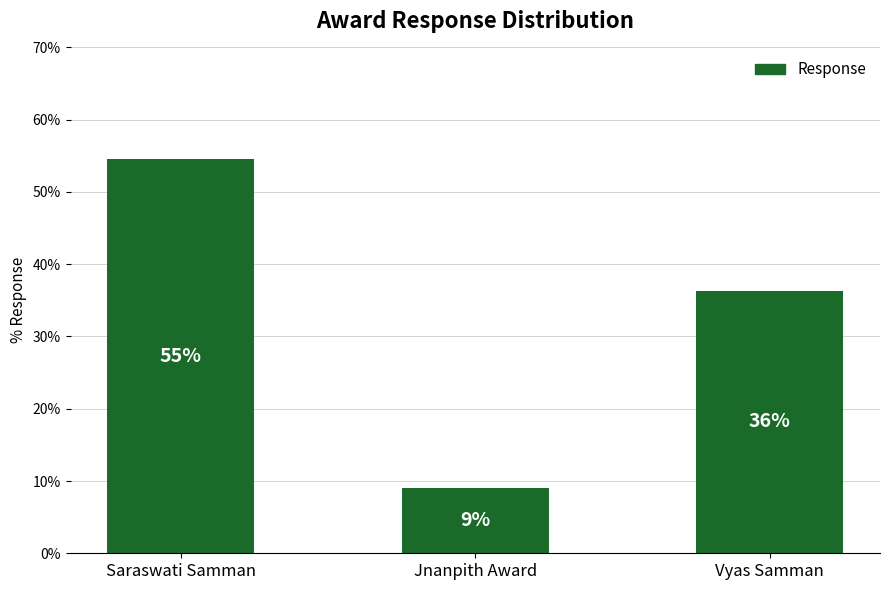

Reading left to right, transcribe all the data shown in this chart.

0.5	0.1	0.4